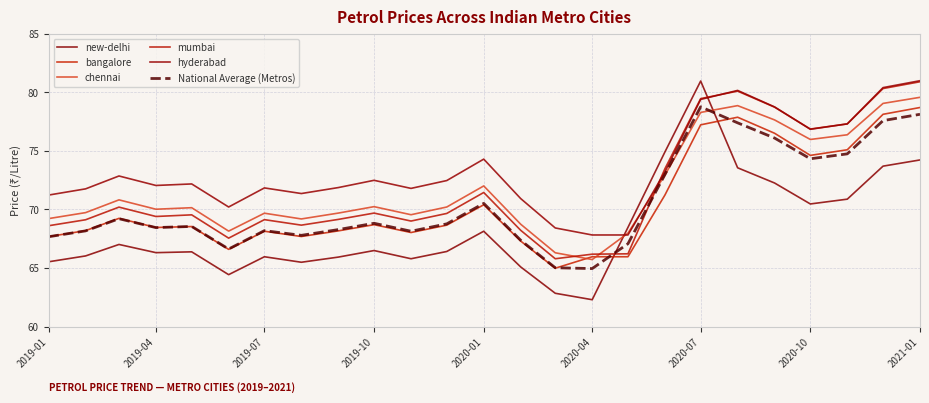

Which label corresponds to the smallest value in the chart?

2020-04